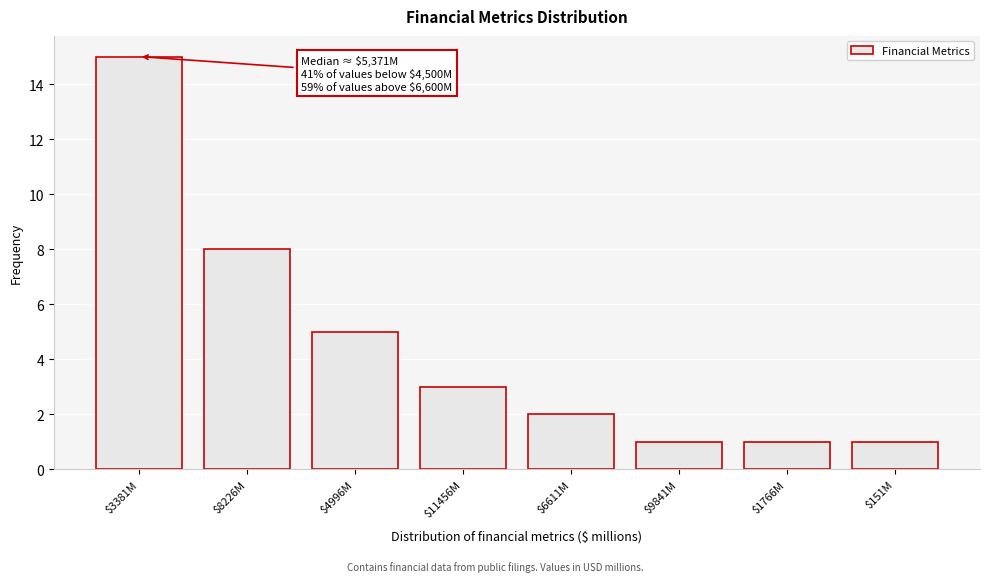

Reading left to right, transcribe all the data shown in this chart.

15	8	5	3	2	1	1	1